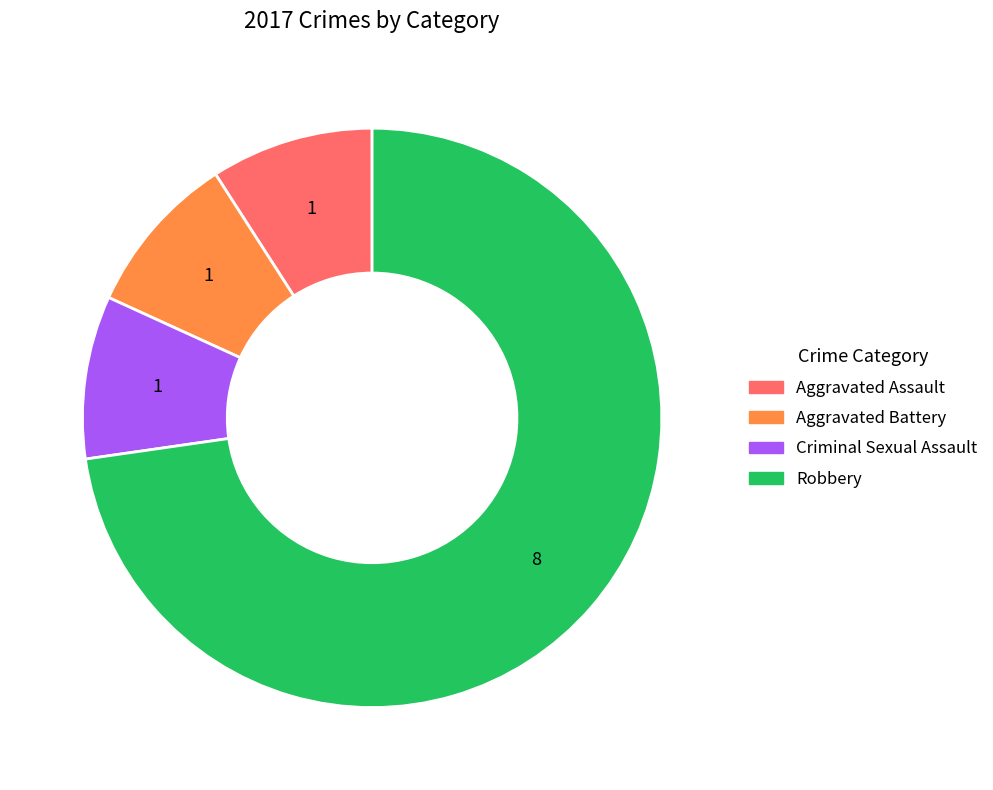

Does Aggravated Battery account for over 50% of the chart?

No